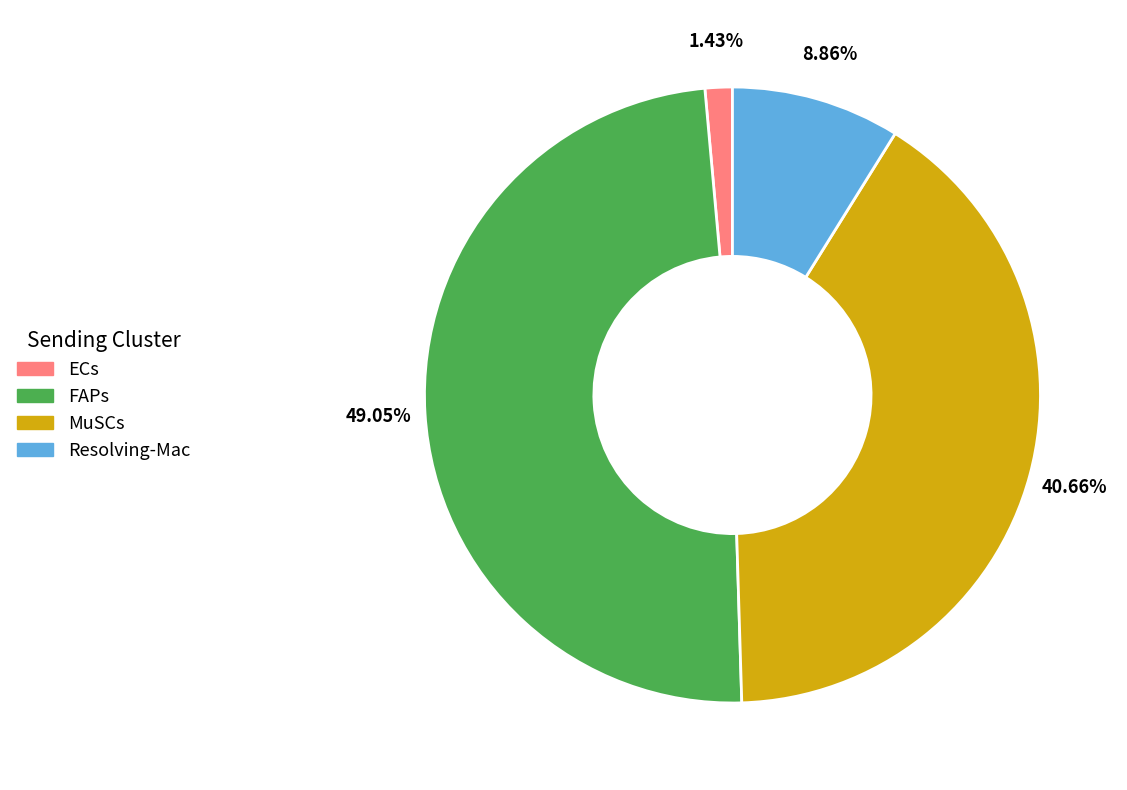

Is there any slice that represents more than half of the pie?

No